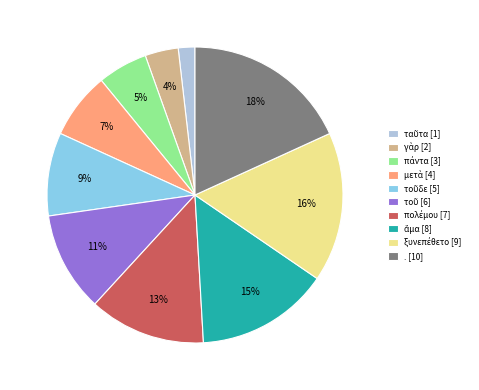

Is it true that . [10] is 9% of the pie?

False